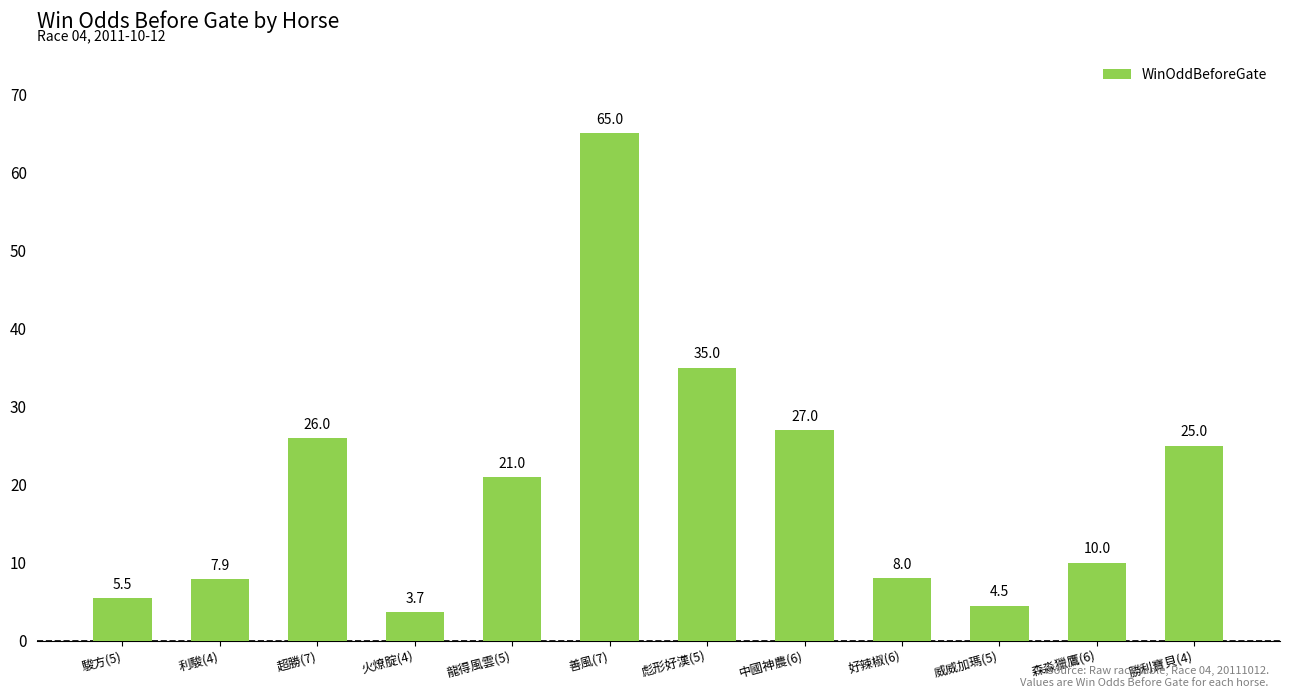

Which category has the highest value across all series?

善風(7)